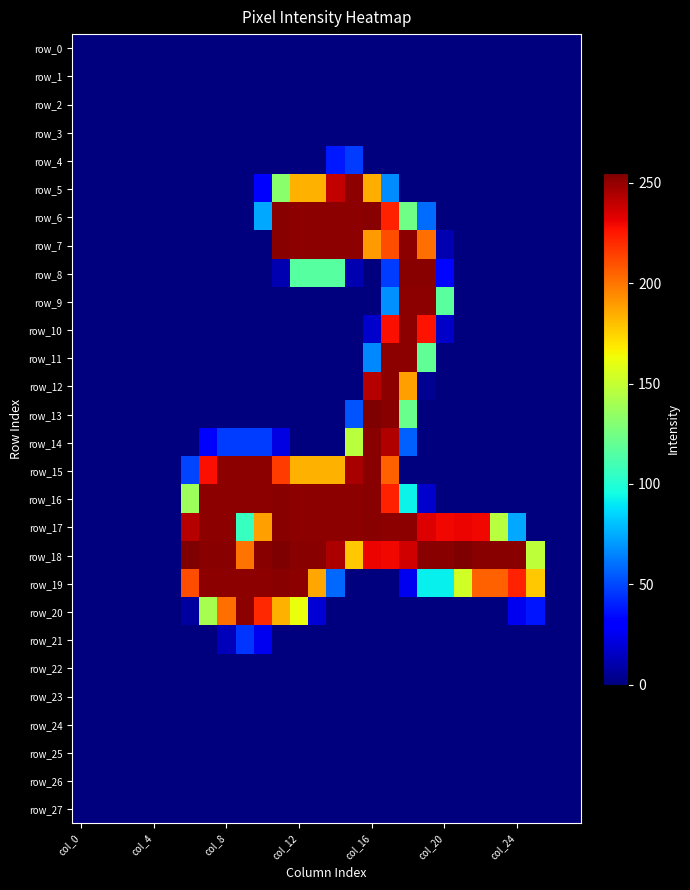

Reading right to left, what are all the values shown in this chart?

row_0: 0	0	0	0	0	0	0	0	0	0	0	0	0	0	0	0	0	0	0	0	0	0	0	0	0	0	0	0
row_1: 0	0	0	0	0	0	0	0	0	0	0	0	0	0	0	0	0	0	0	0	0	0	0	0	0	0	0	0
row_2: 0	0	0	0	0	0	0	0	0	0	0	0	0	0	0	0	0	0	0	0	0	0	0	0	0	0	0	0
row_3: 0	0	0	0	0	0	0	0	0	0	0	0	0	0	0	0	0	0	0	0	0	0	0	0	0	0	0	0
row_4: 0	0	0	0	0	0	0	0	0	0	0	0	47	38	0	0	0	0	0	0	0	0	0	0	0	0	0	0
row_5: 0	0	0	0	0	0	0	0	0	0	67	185	252	240	184	184	132	32	0	0	0	0	0	0	0	0	0	0
row_6: 0	0	0	0	0	0	0	0	59	124	223	253	252	252	252	252	253	74	0	0	0	0	0	0	0	0	0	0
row_7: 0	0	0	0	0	0	0	11	202	252	211	190	252	252	252	252	253	0	0	0	0	0	0	0	0	0	0	0
row_8: 0	0	0	0	0	0	0	33	253	253	47	0	11	116	116	116	11	0	0	0	0	0	0	0	0	0	0	0
row_9: 0	0	0	0	0	0	0	117	252	252	68	0	0	0	0	0	0	0	0	0	0	0	0	0	0	0	0	0
row_10: 0	0	0	0	0	0	0	16	227	252	228	17	0	0	0	0	0	0	0	0	0	0	0	0	0	0	0	0
row_11: 0	0	0	0	0	0	0	0	119	252	252	66	0	0	0	0	0	0	0	0	0	0	0	0	0	0	0	0
row_12: 0	0	0	0	0	0	0	0	4	189	252	243	0	0	0	0	0	0	0	0	0	0	0	0	0	0	0	0
row_13: 0	0	0	0	0	0	0	0	0	122	253	255	53	0	0	0	0	0	0	0	0	0	0	0	0	0	0	0
row_14: 0	0	0	0	0	0	0	0	0	56	244	253	147	0	0	0	22	47	47	47	30	0	0	0	0	0	0	0
row_15: 0	0	0	0	0	0	0	0	0	0	206	253	246	184	184	184	216	252	252	252	228	49	0	0	0	0	0	0
row_16: 0	0	0	0	0	0	0	0	17	93	223	253	252	252	252	252	253	252	252	252	252	138	0	0	0	0	0	0
row_17: 0	0	0	74	146	230	231	230	234	252	252	253	252	252	252	252	253	189	106	252	252	243	0	0	0	0	0	0
row_18: 0	0	148	253	253	253	255	253	253	237	230	231	178	245	253	253	255	253	201	253	253	255	0	0	0	0	0	0
row_19: 0	0	178	223	206	206	154	92	92	25	0	0	0	58	187	252	253	252	252	252	252	211	0	0	0	0	0	0
row_20: 0	0	37	25	0	0	0	0	0	0	0	0	0	0	19	162	184	221	252	202	141	7	0	0	0	0	0	0
row_21: 0	0	0	0	0	0	0	0	0	0	0	0	0	0	0	0	0	25	45	13	0	0	0	0	0	0	0	0
row_22: 0	0	0	0	0	0	0	0	0	0	0	0	0	0	0	0	0	0	0	0	0	0	0	0	0	0	0	0
row_23: 0	0	0	0	0	0	0	0	0	0	0	0	0	0	0	0	0	0	0	0	0	0	0	0	0	0	0	0
row_24: 0	0	0	0	0	0	0	0	0	0	0	0	0	0	0	0	0	0	0	0	0	0	0	0	0	0	0	0
row_25: 0	0	0	0	0	0	0	0	0	0	0	0	0	0	0	0	0	0	0	0	0	0	0	0	0	0	0	0
row_26: 0	0	0	0	0	0	0	0	0	0	0	0	0	0	0	0	0	0	0	0	0	0	0	0	0	0	0	0
row_27: 0	0	0	0	0	0	0	0	0	0	0	0	0	0	0	0	0	0	0	0	0	0	0	0	0	0	0	0